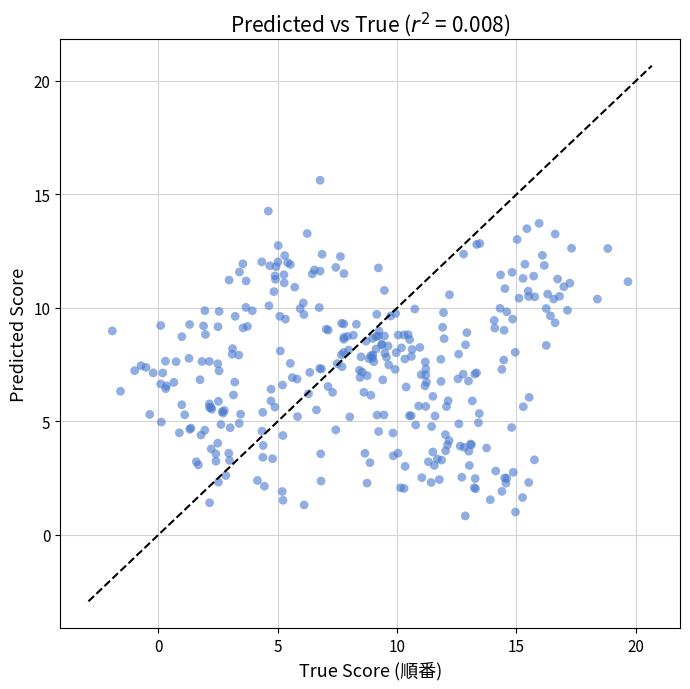

What is the range of X values (max minus min)?

21.6